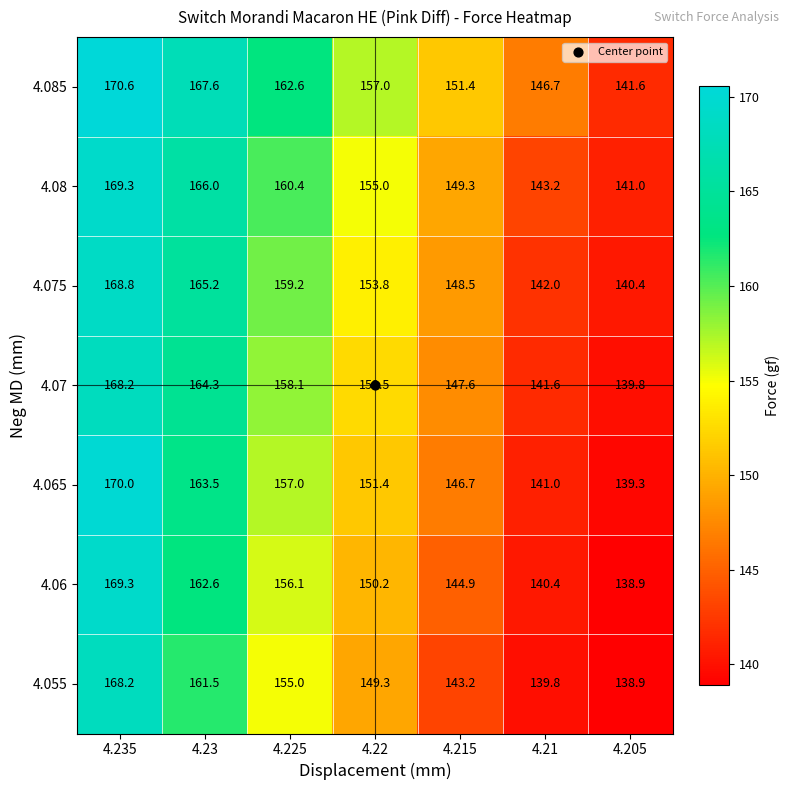

What is the difference between the maximum and minimum values in the 4.07 series?

28.4